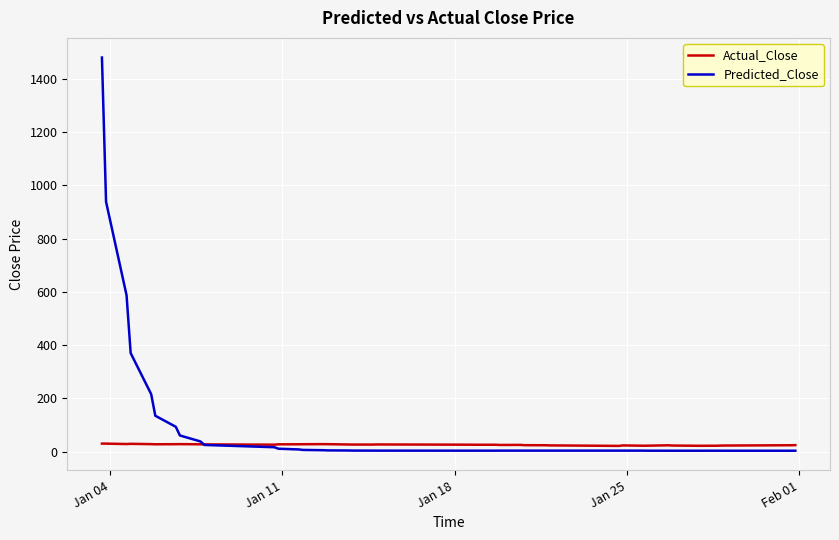

Rank the series by their maximum value, from lowest to highest.

Actual_Close, Predicted_Close